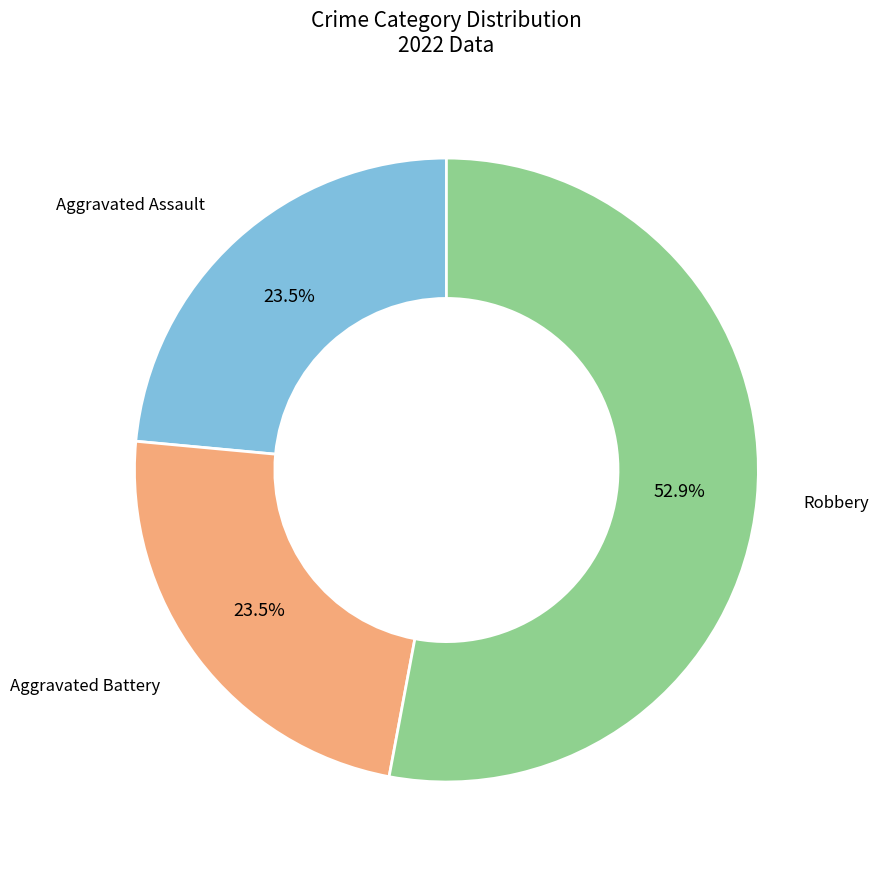

Count the number of slices in the pie.

3